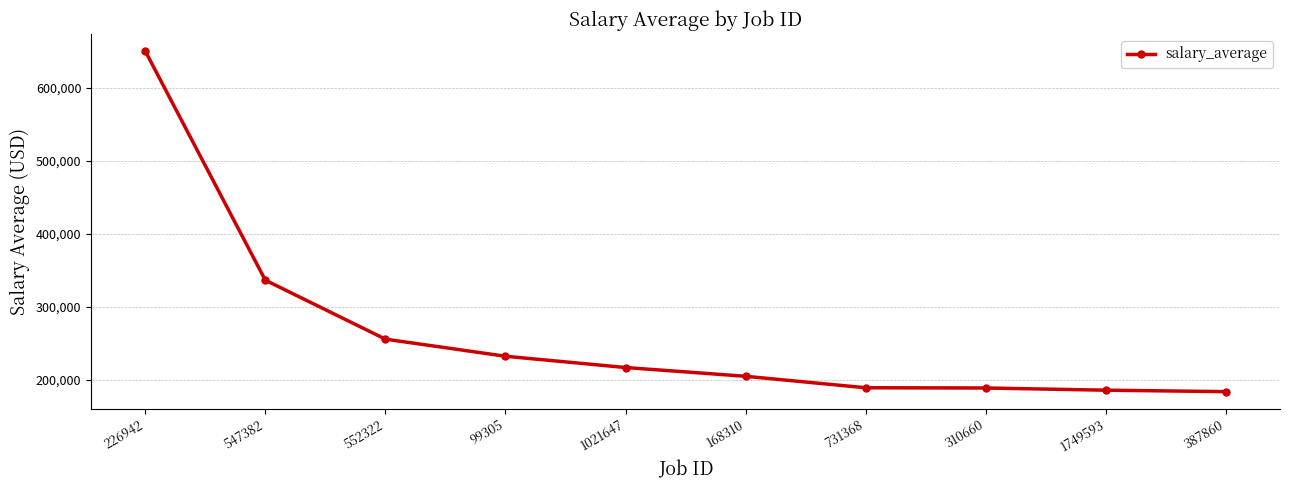

True or false: the data has more than 2 interior local peaks.

False